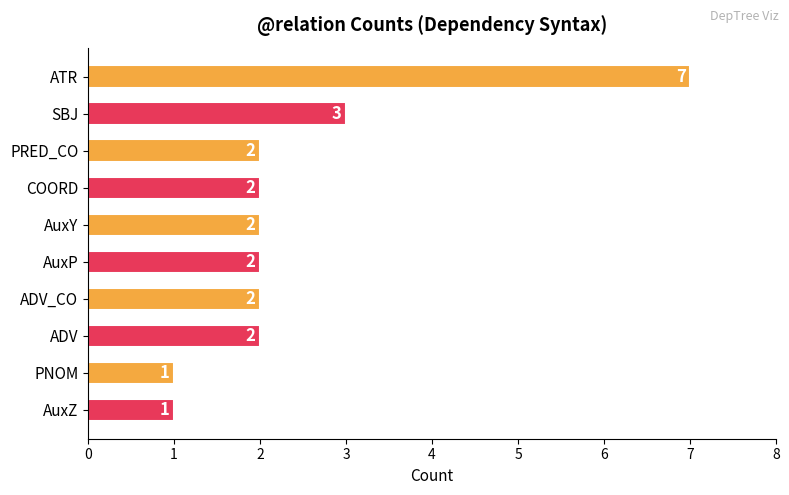

At which label is the value closest to 4?

SBJ